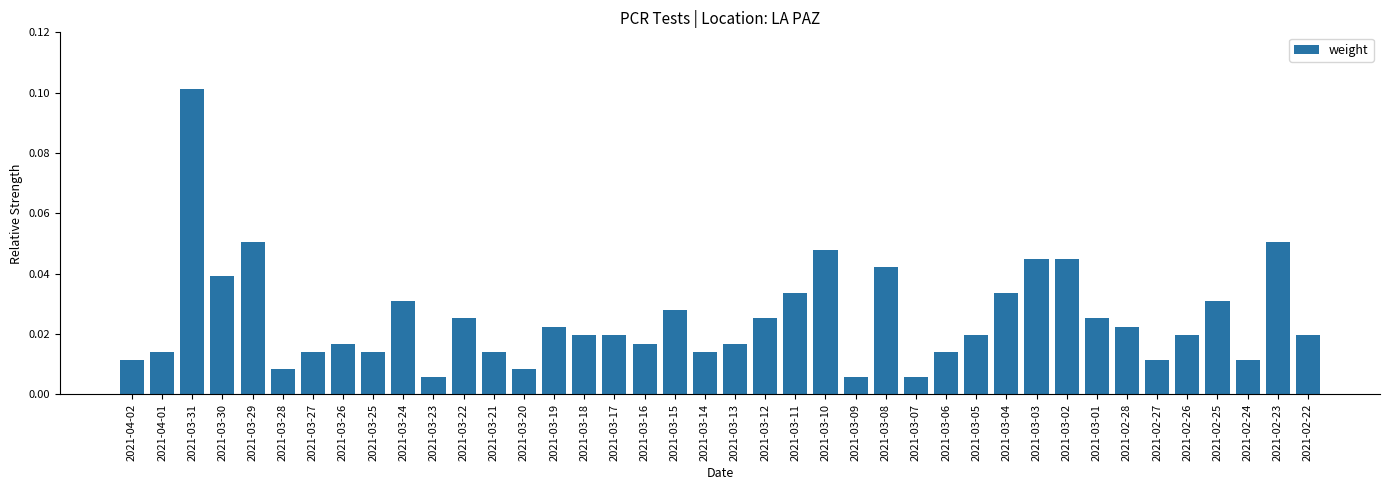

What is the sum of all values?

1.0